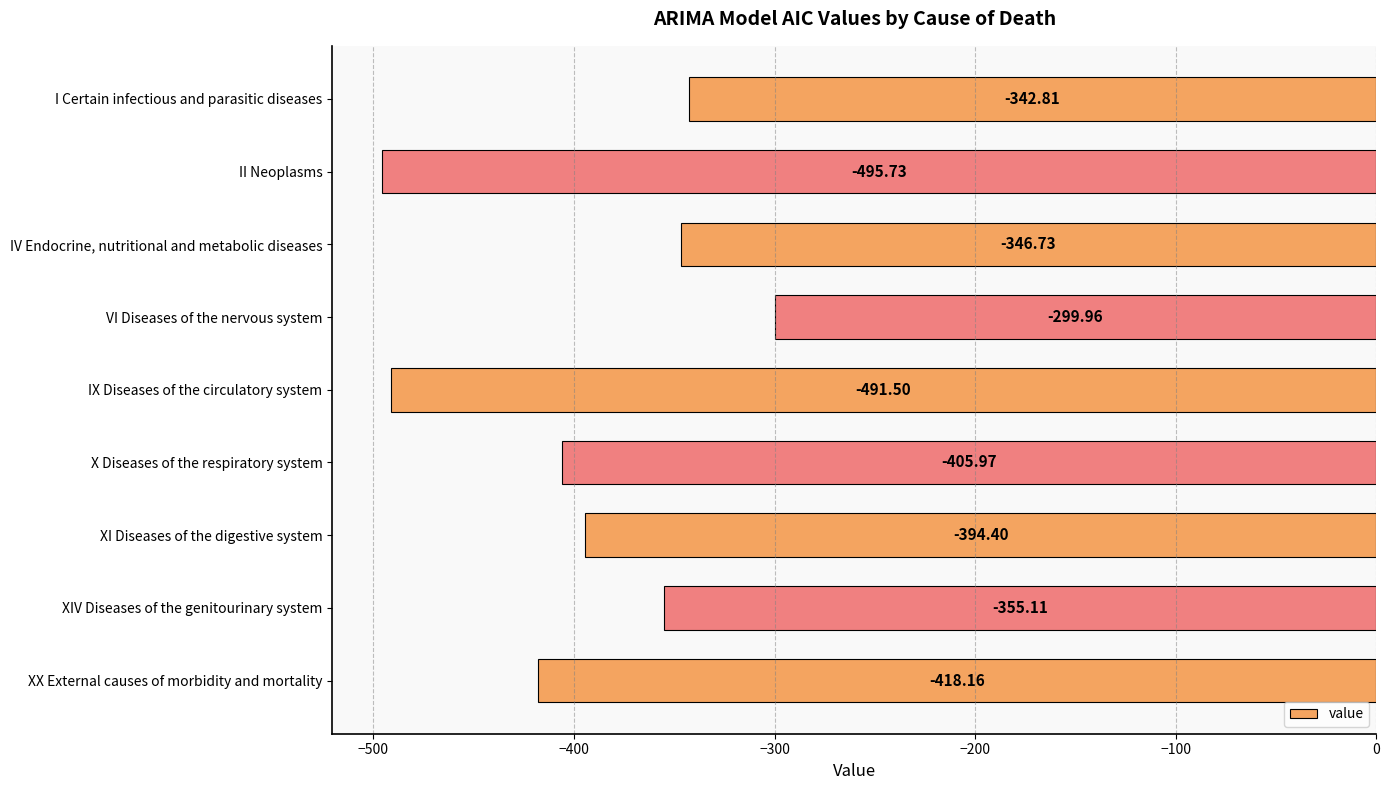

Count the number of values greater than -394.

4